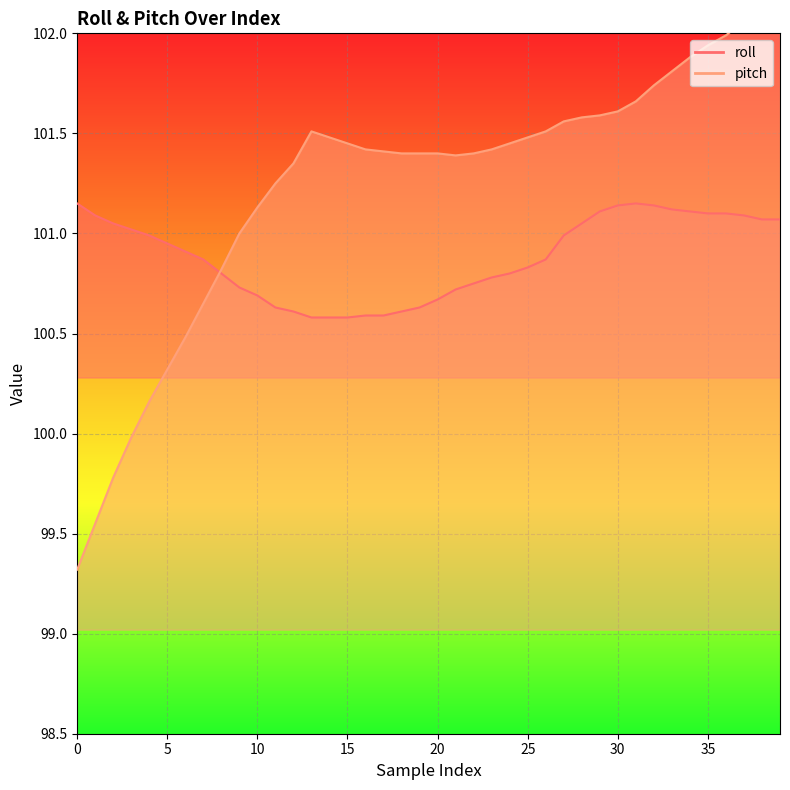

What is the difference between the second highest and second lowest values in the roll series?

0.6